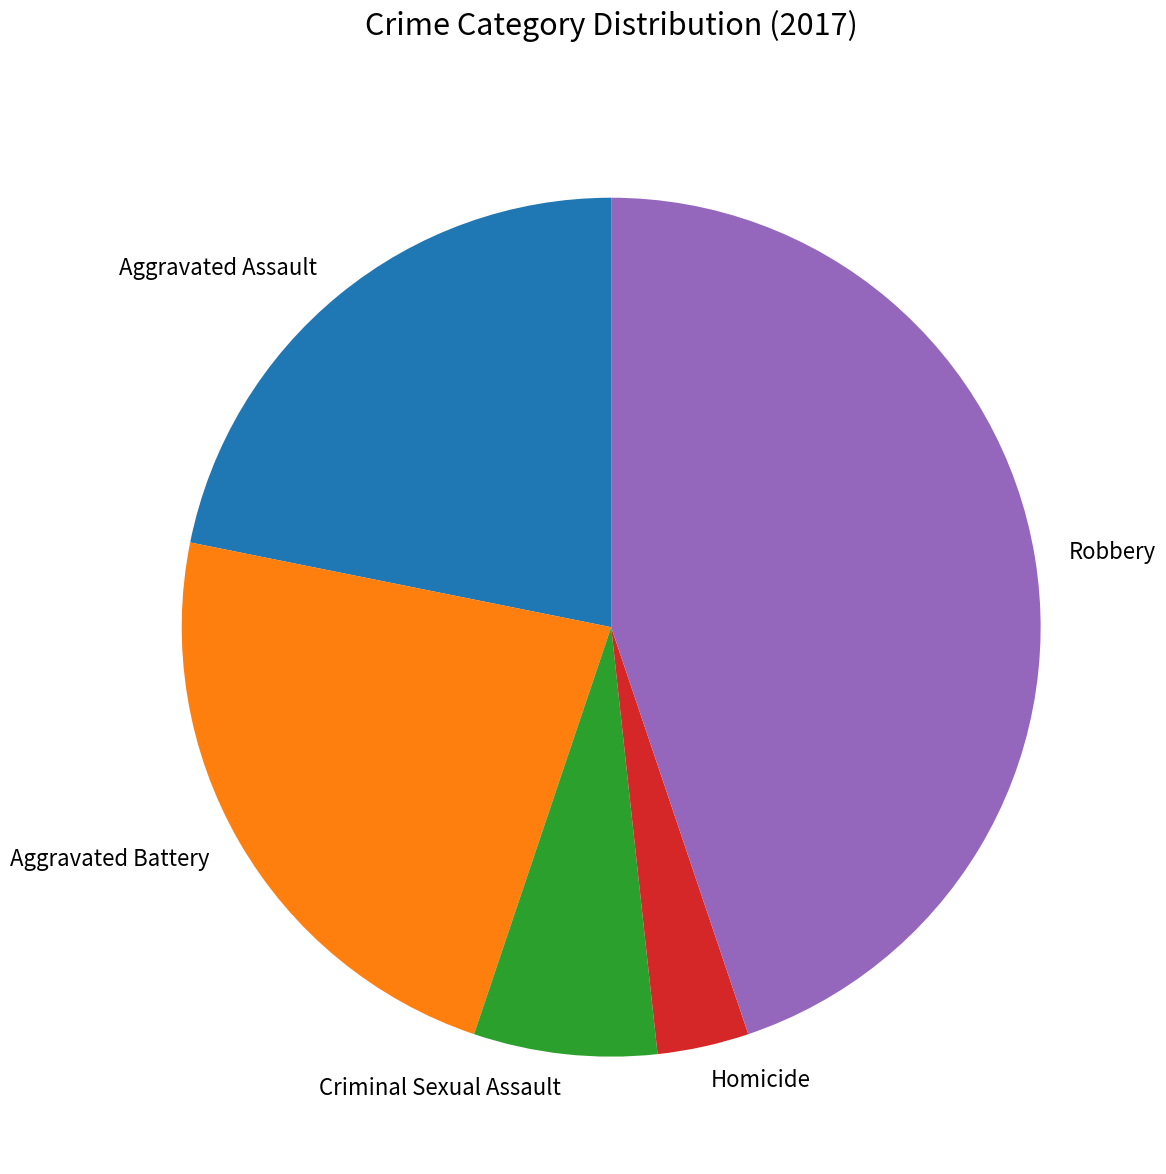

Is there a majority slice in this chart?

No